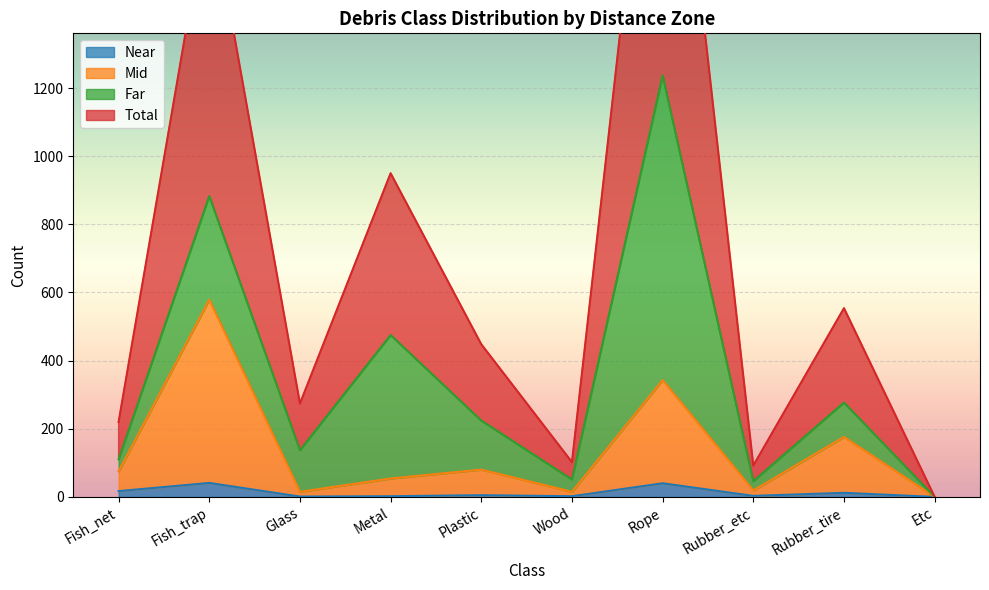

What is the maximum value for Near?

41